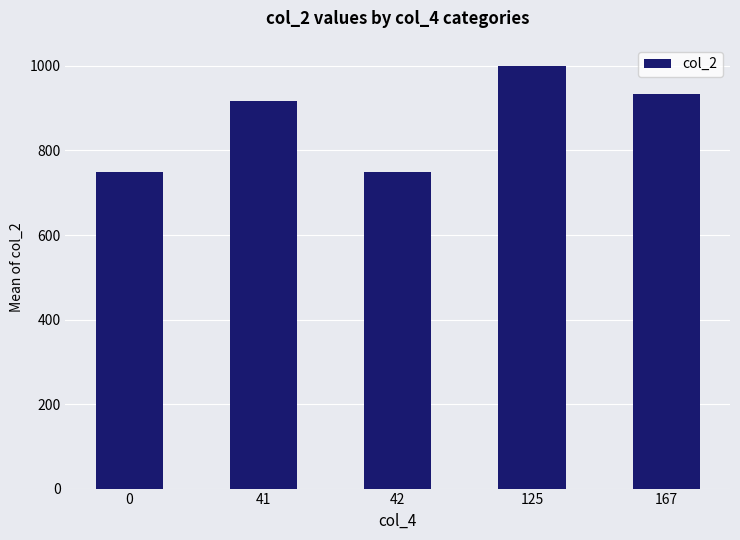

Reading left to right, list all the values displayed in this chart.

750.0	917.0	750.0	1000.0	933.6